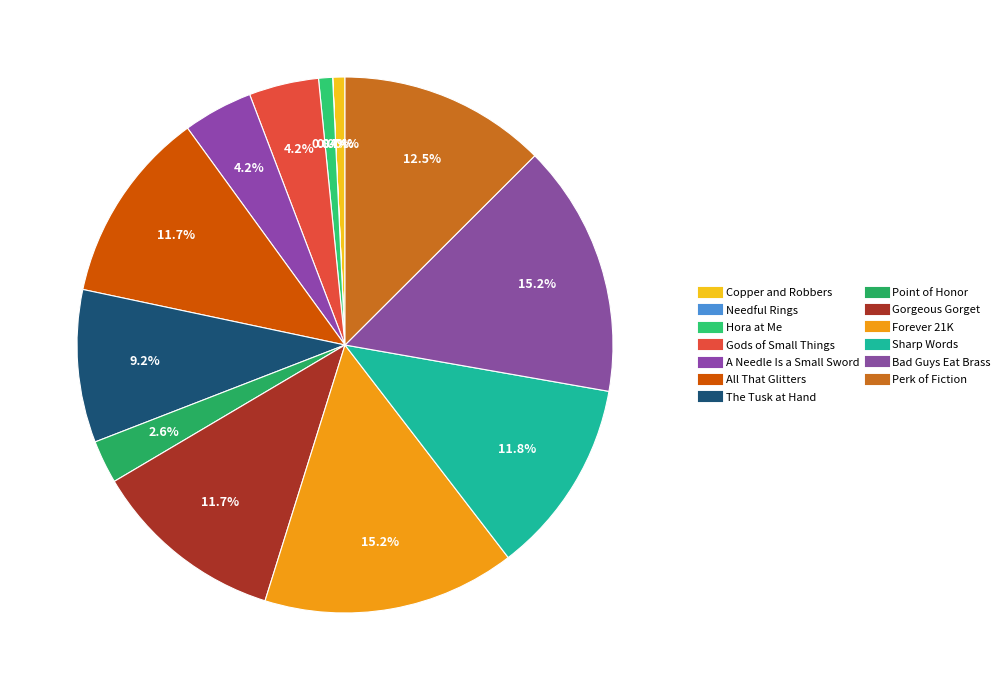

Is there any slice that represents more than half of the pie?

No